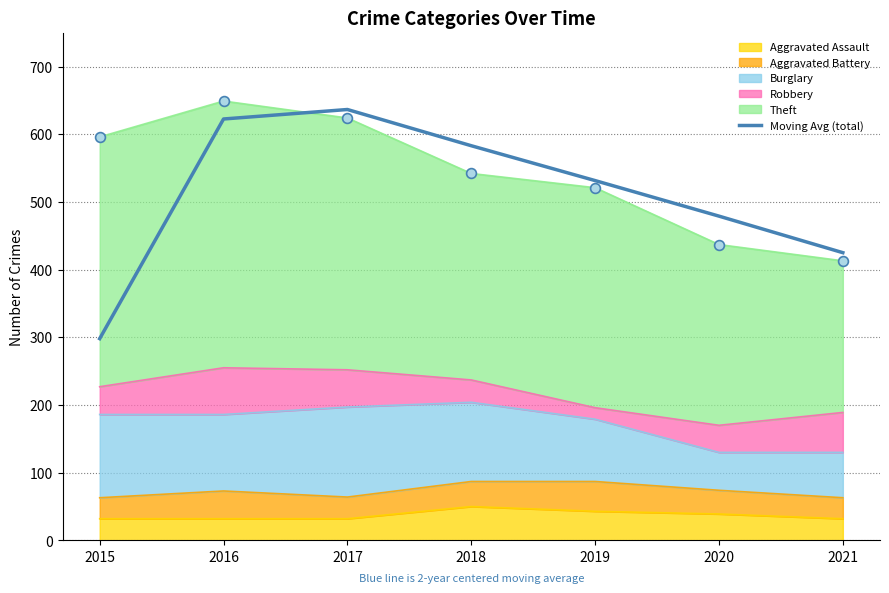

Which has a higher value, 2021 or 2020?

2020